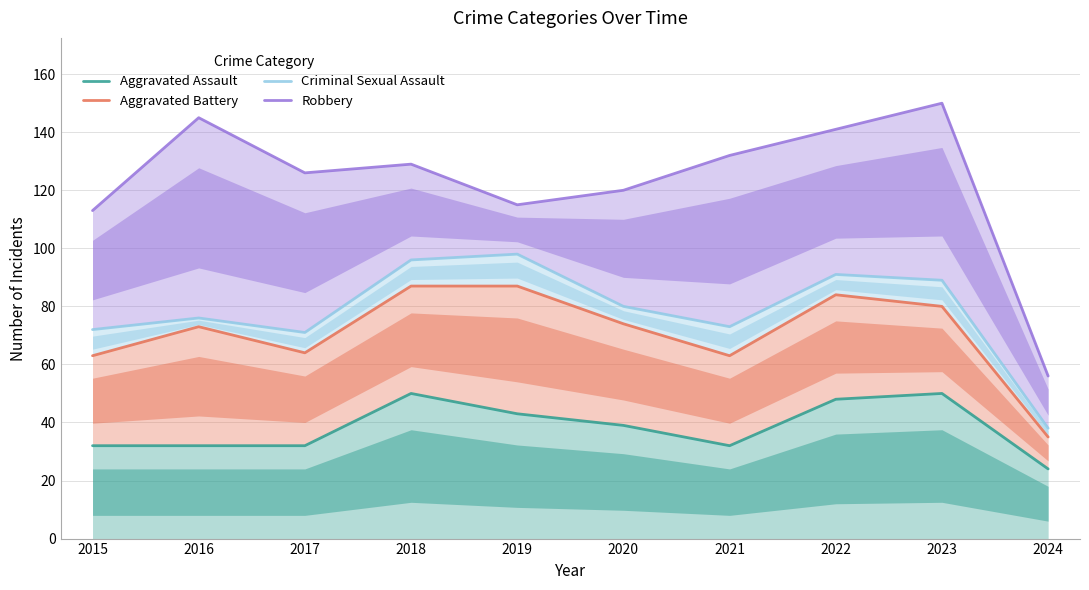

How many data points in Aggravated Battery are less than 74?

5